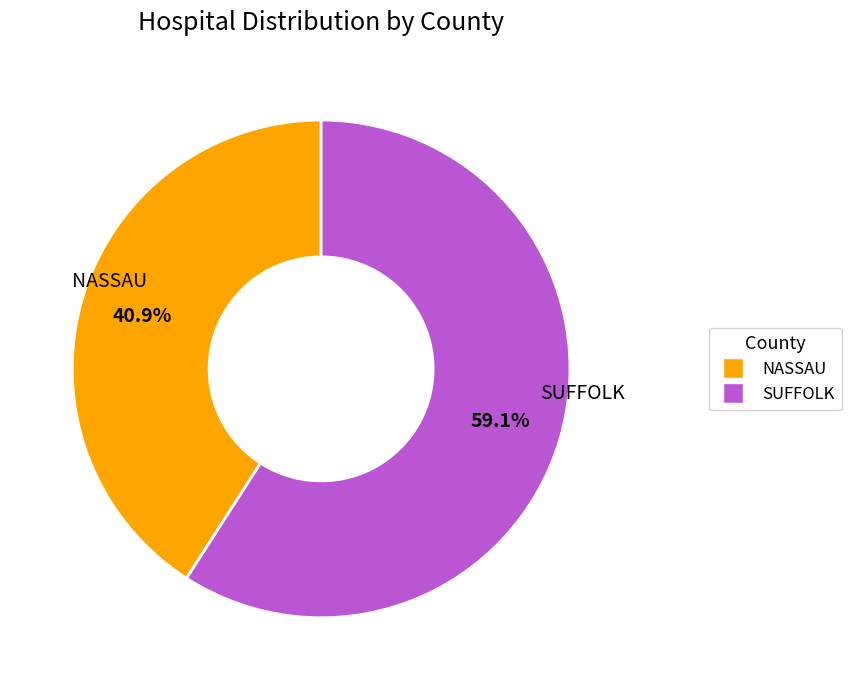

Rank the categories by value from lowest to highest.

NASSAU, SUFFOLK